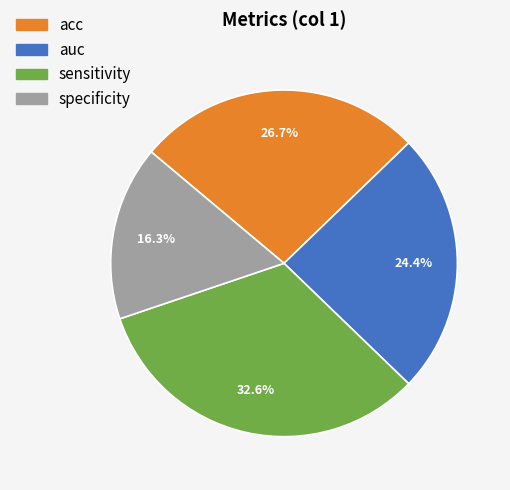

What percentage is the specificity slice, to the nearest percent?

16%